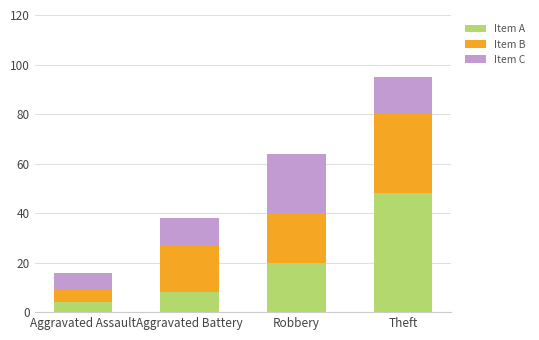

At which label does Item A reach its peak?

Theft